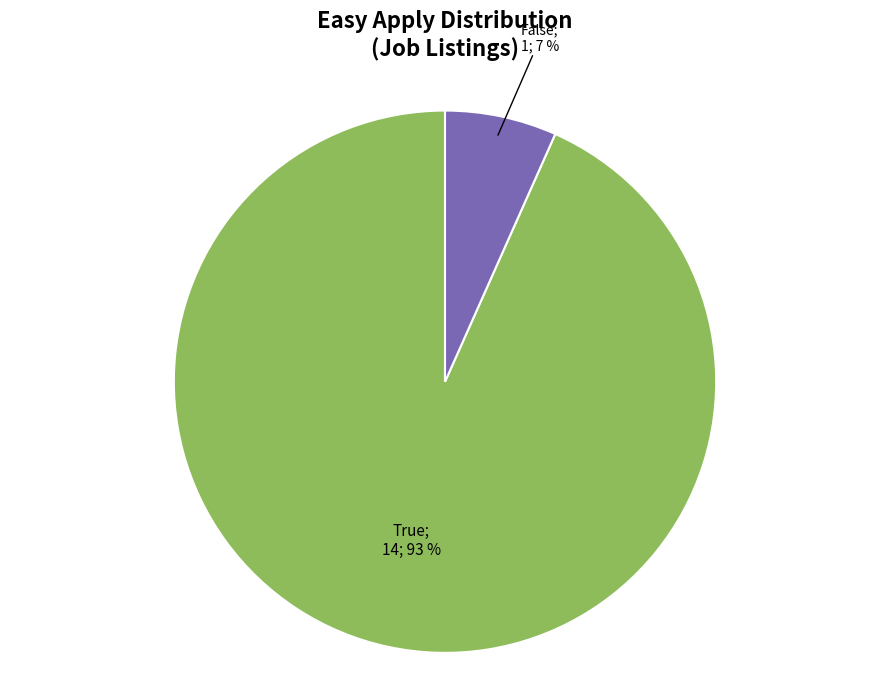

To the nearest percent, what is the average slice percentage?

50%